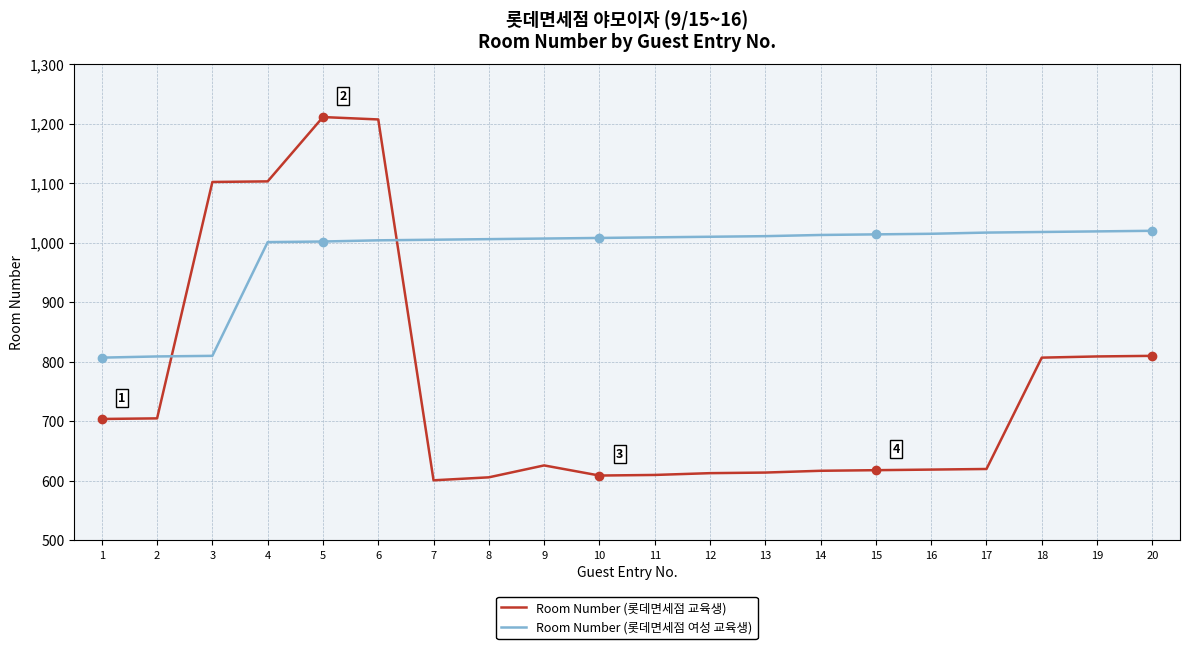

The Room Number (롯데면세점 여성 교육생) series shows 1018 at 18. True or false?

True